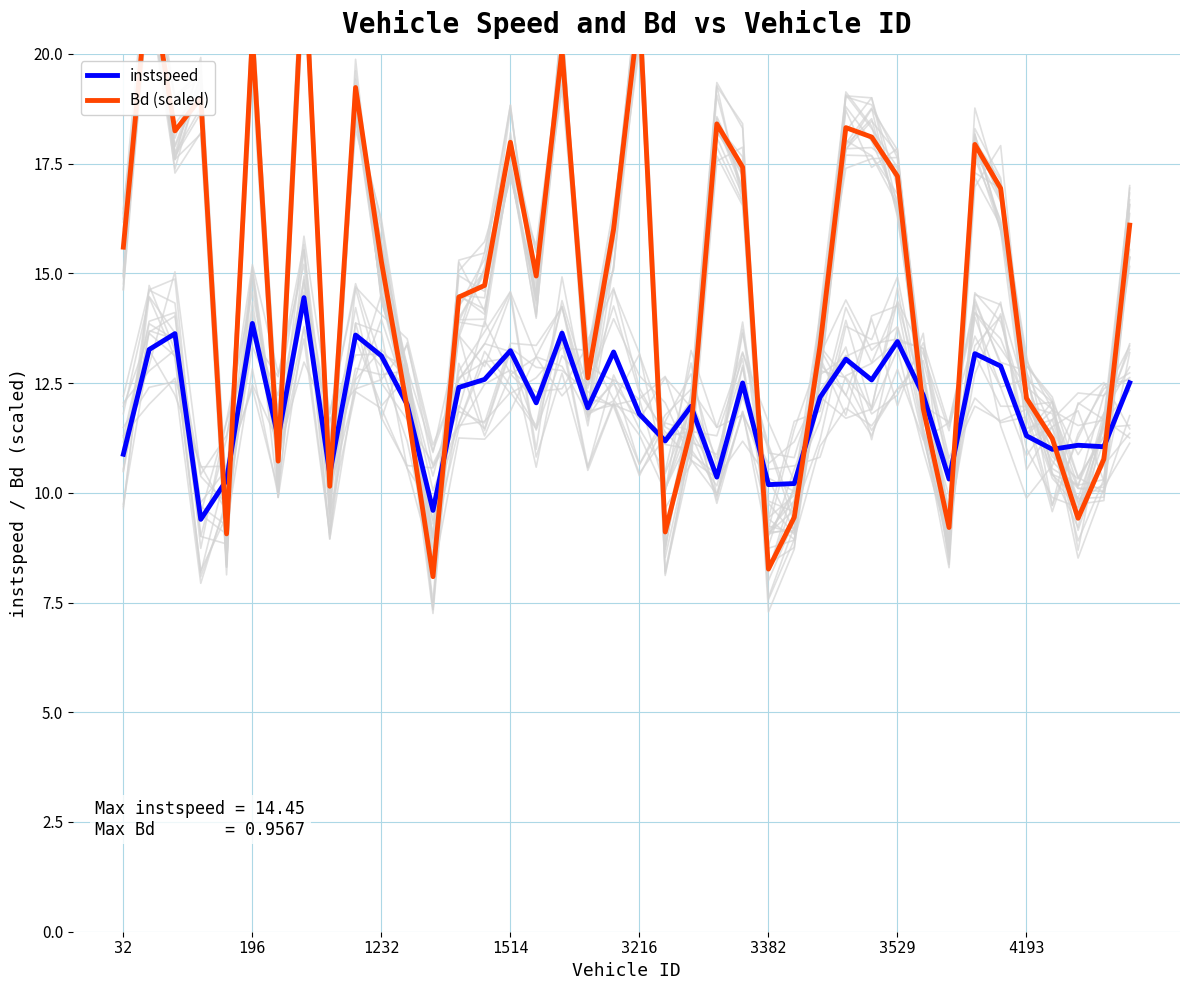

Where does the Bd (scaled) series first go above 15?

32